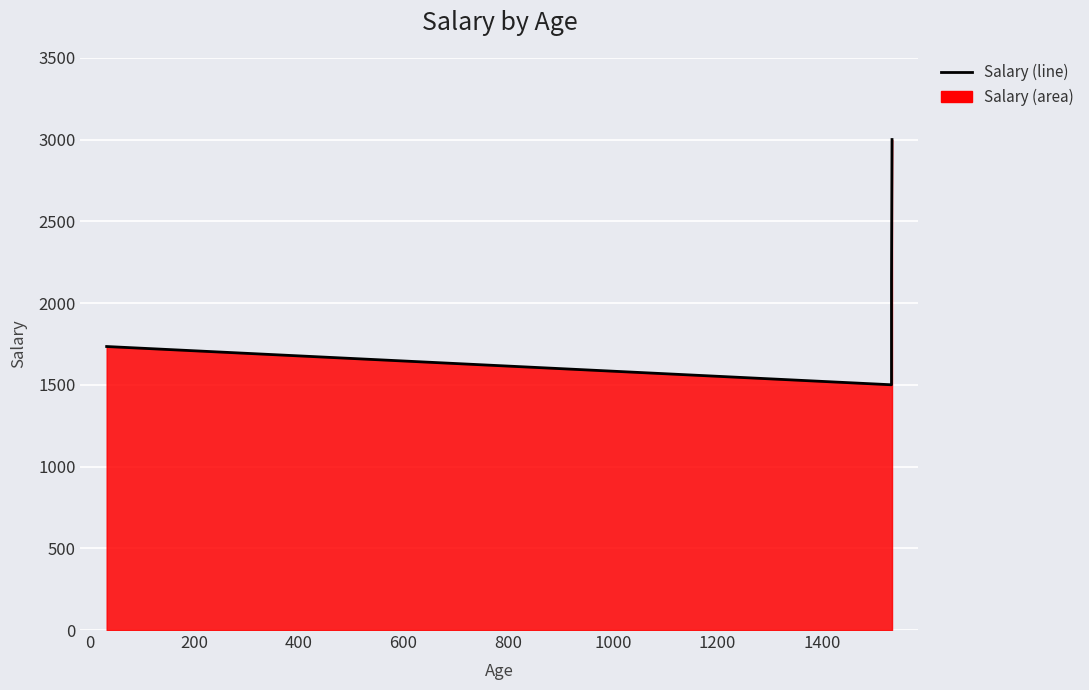

What is the greatest value displayed?

3000